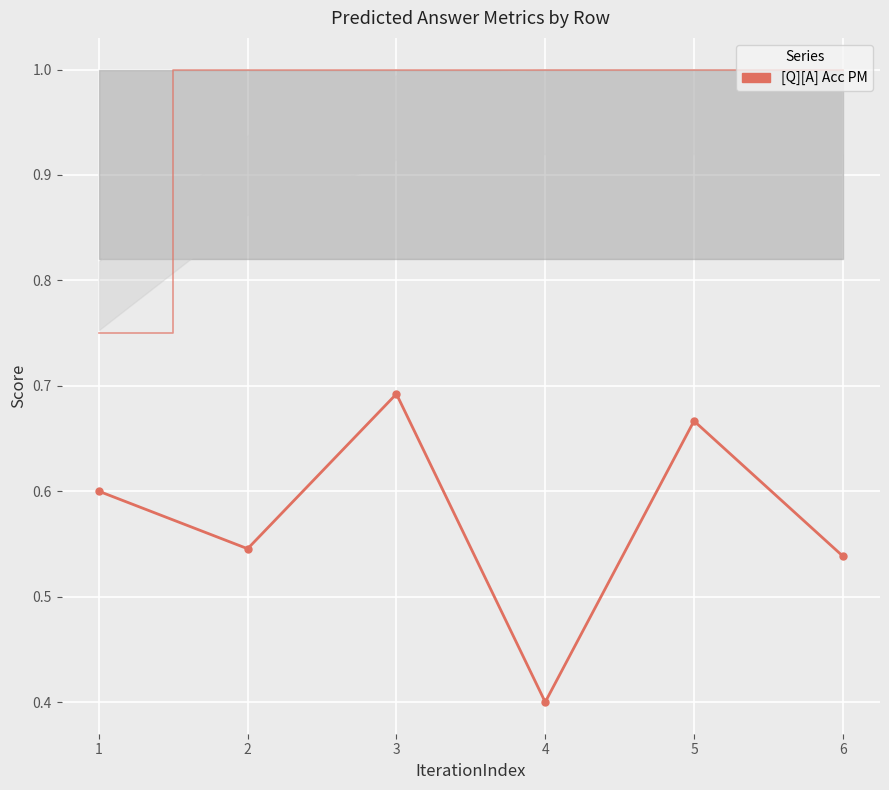

The chart shows a value of 0.5 at 2. True or false?

True